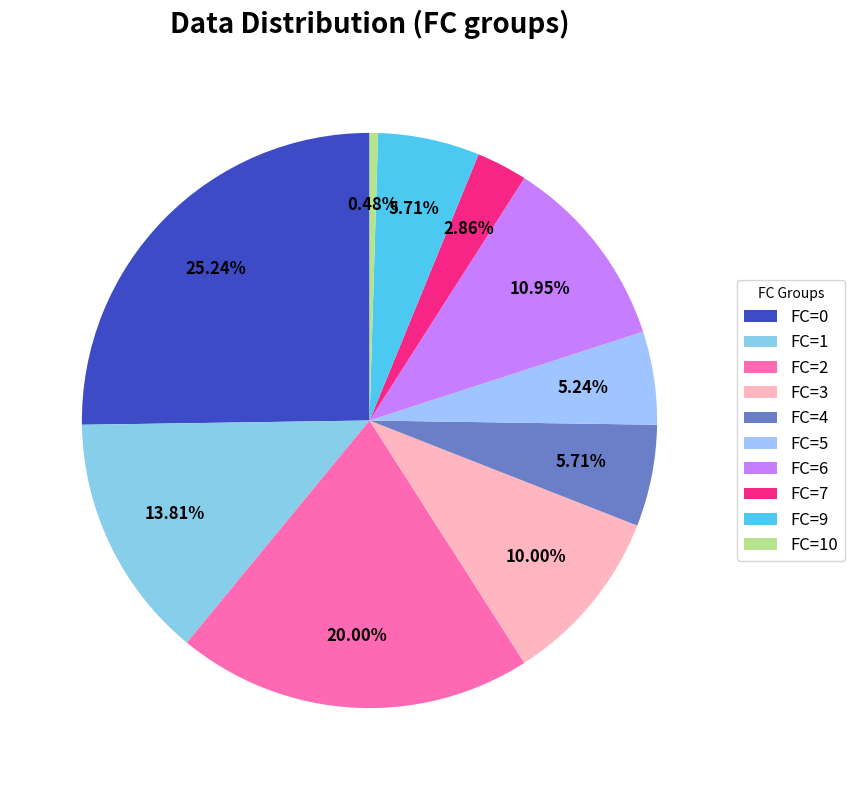

What percentage is NOT represented by FC=3?

90.0%